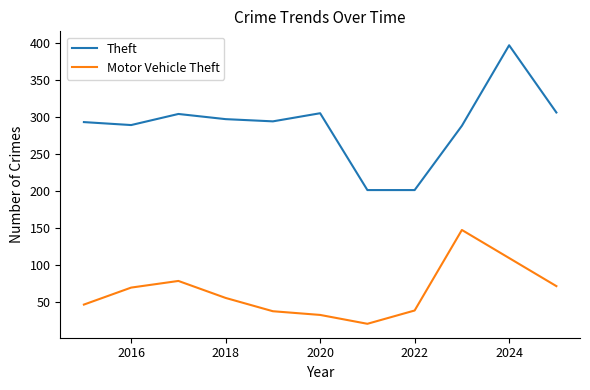

What is the difference between the maximum and minimum values in the Theft series?

196